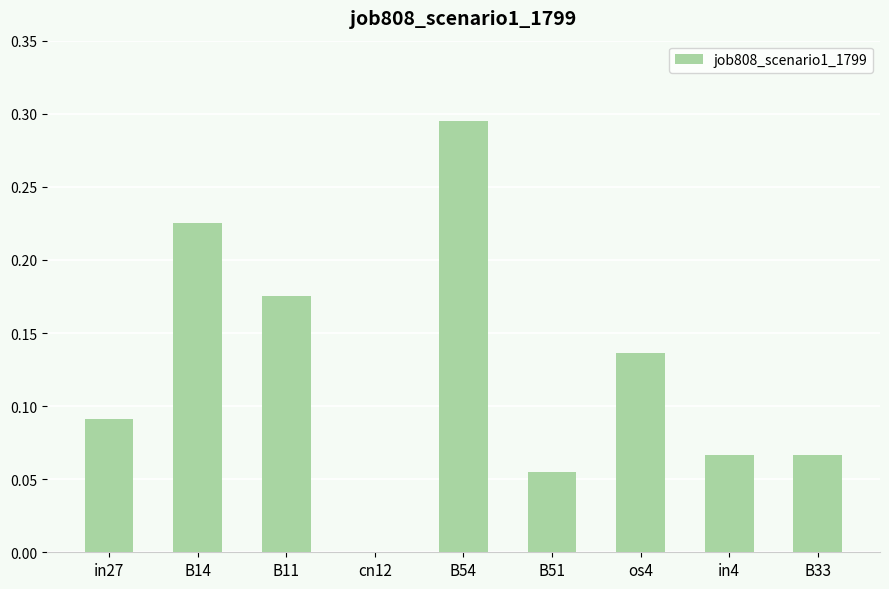

At which category does the chart reach its peak across all series?

B54